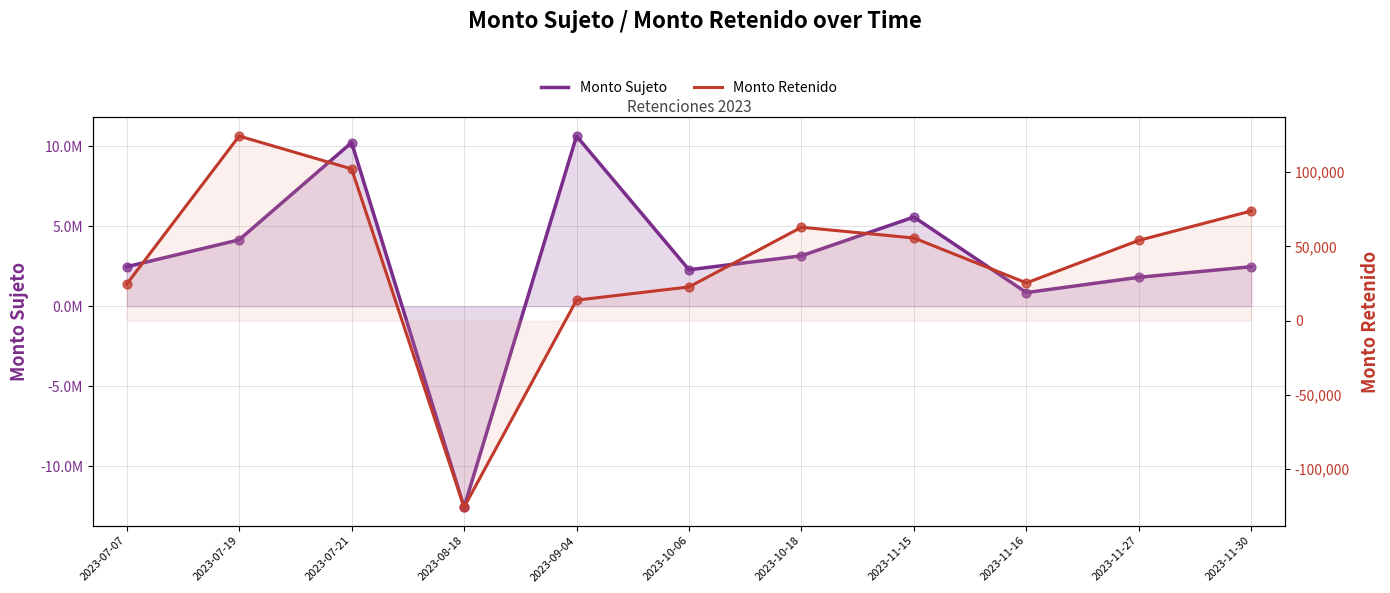

Is the value of Monto Retenido at 2023-09-04 greater than the value of Monto Sujeto at 2023-10-06?

No